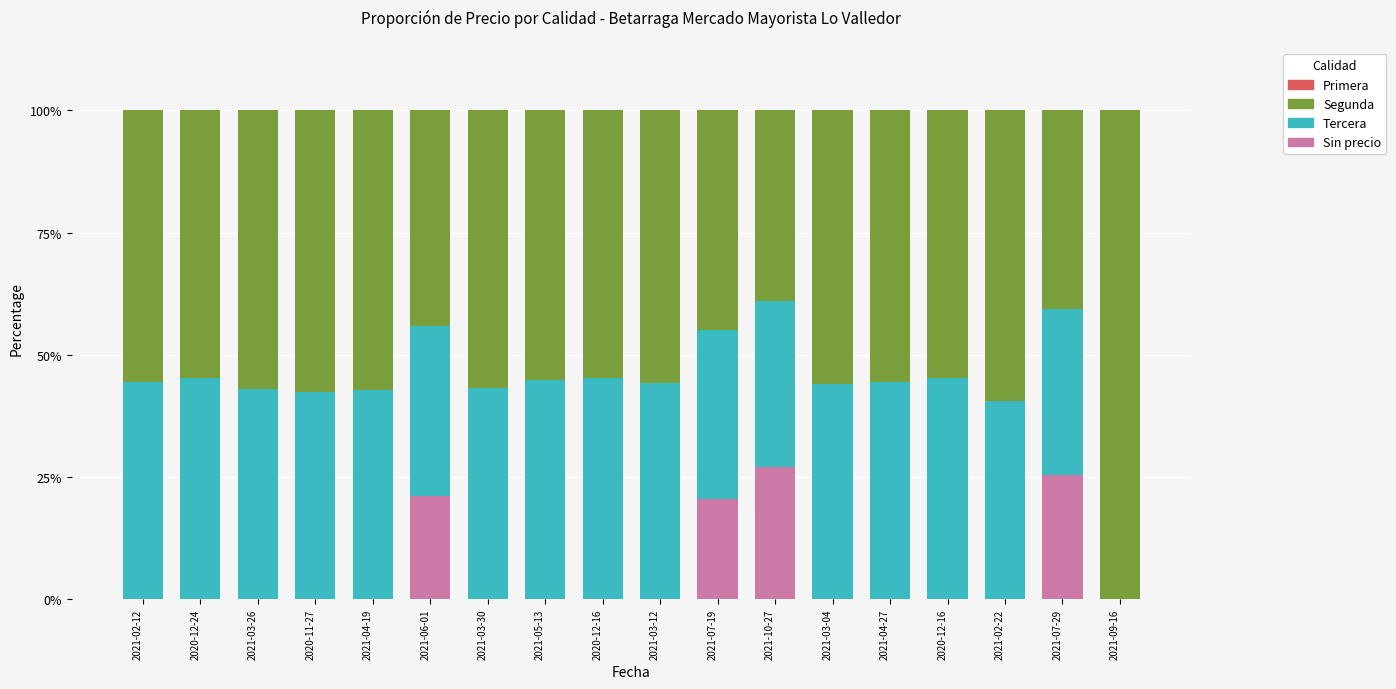

Are the bars grouped side by side (vs. stacked)?

No